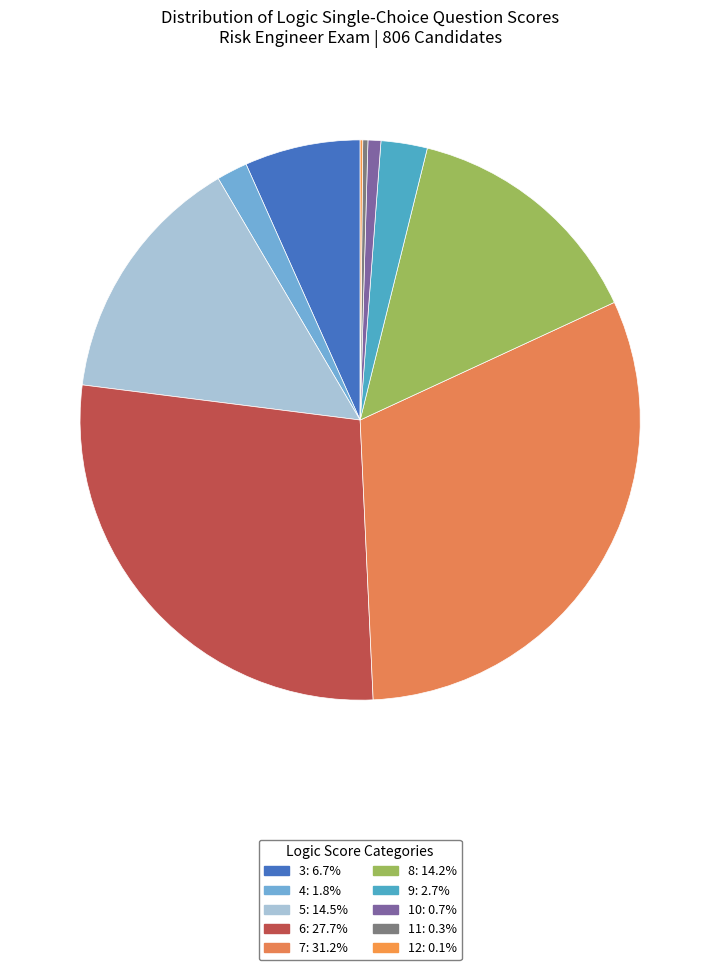

Rank the categories by value from lowest to highest.

12, 11, 10, 4, 9, 3, 8, 5, 6, 7